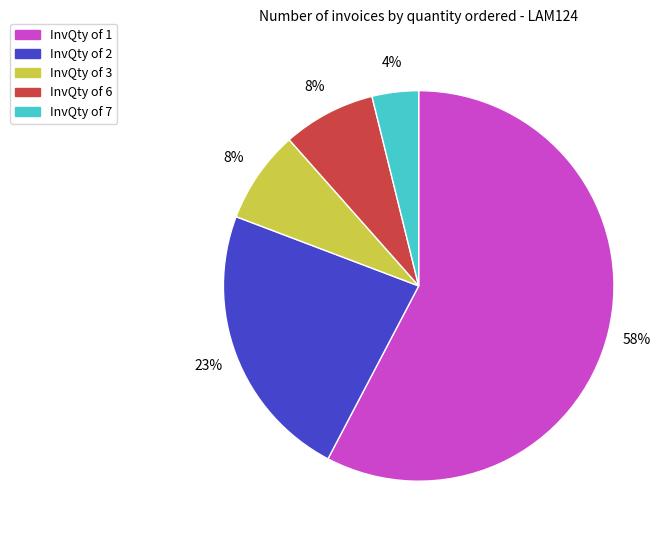

To the nearest percent, what is the average slice percentage?

20%